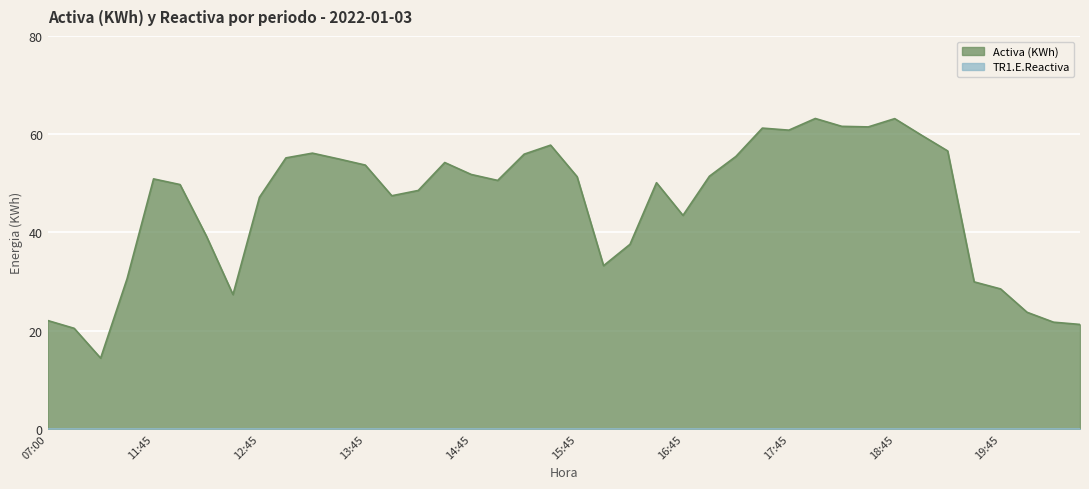

Does the chart display data point markers on the line(s)?

No